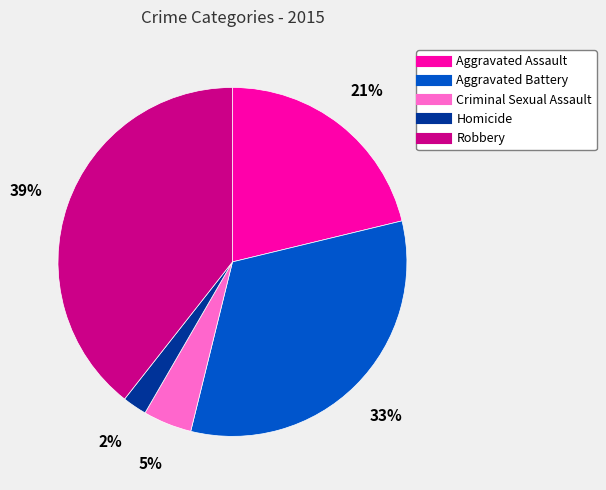

What is the smallest slice in the pie chart?

Homicide